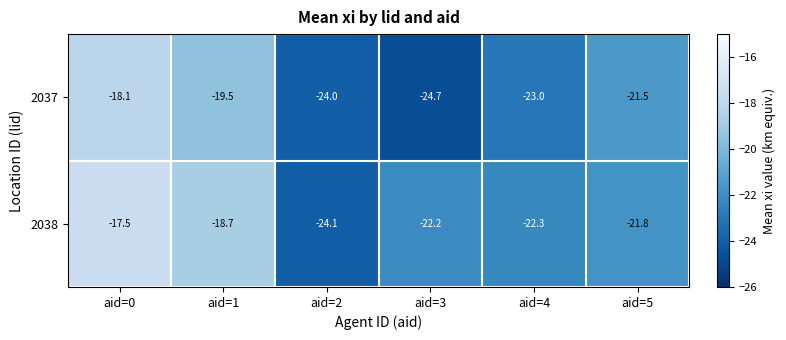

What is the average value of the 2037 series?

-21.8